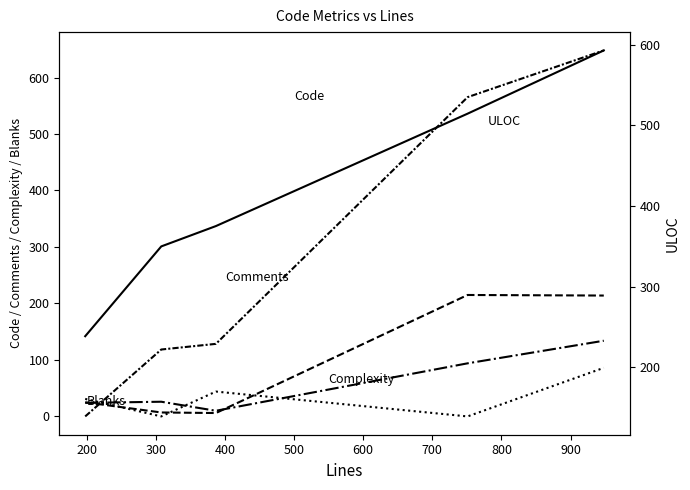

How many data points in Blanks are less than 31?

2